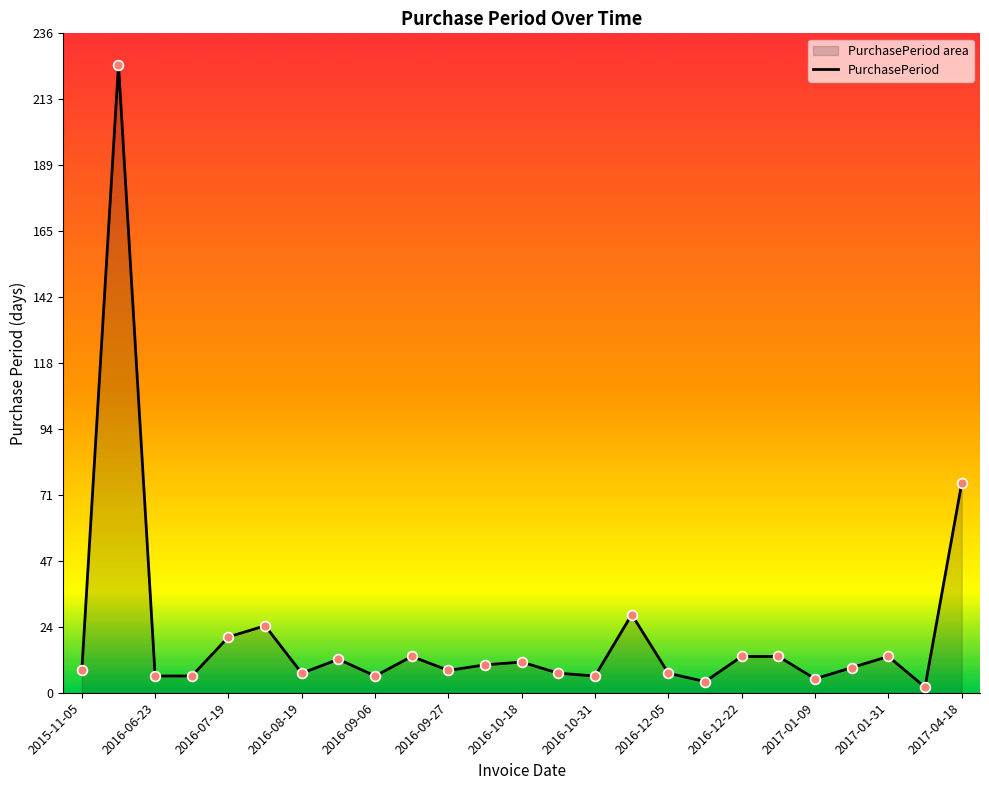

What is the change in value from 2016-09-27 to 2017-04-18?

+67